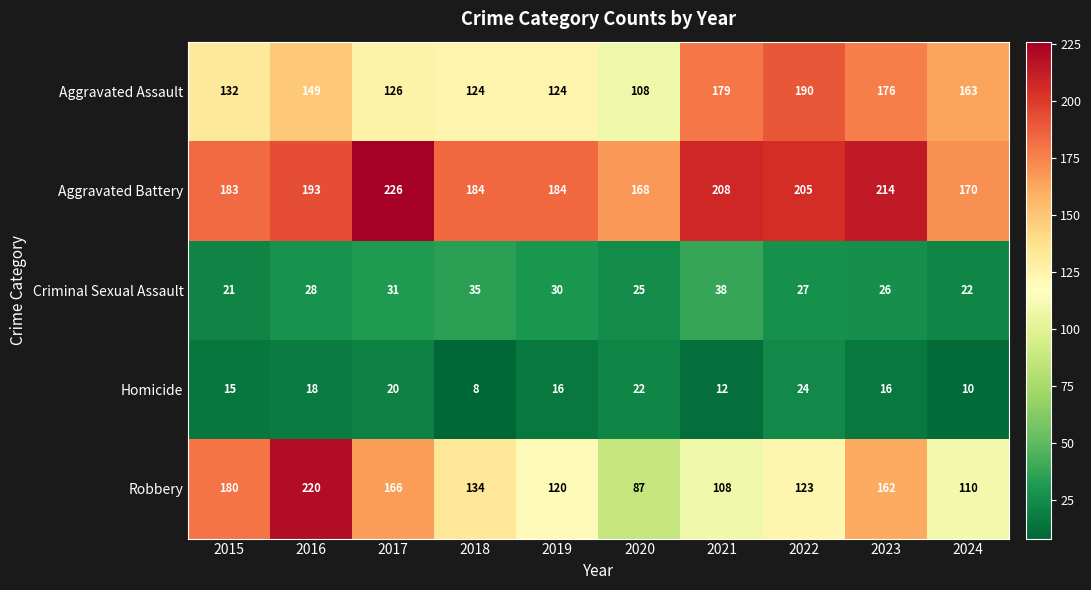

True or false: Criminal Sexual Assault has a value of 25 at 2020.

True